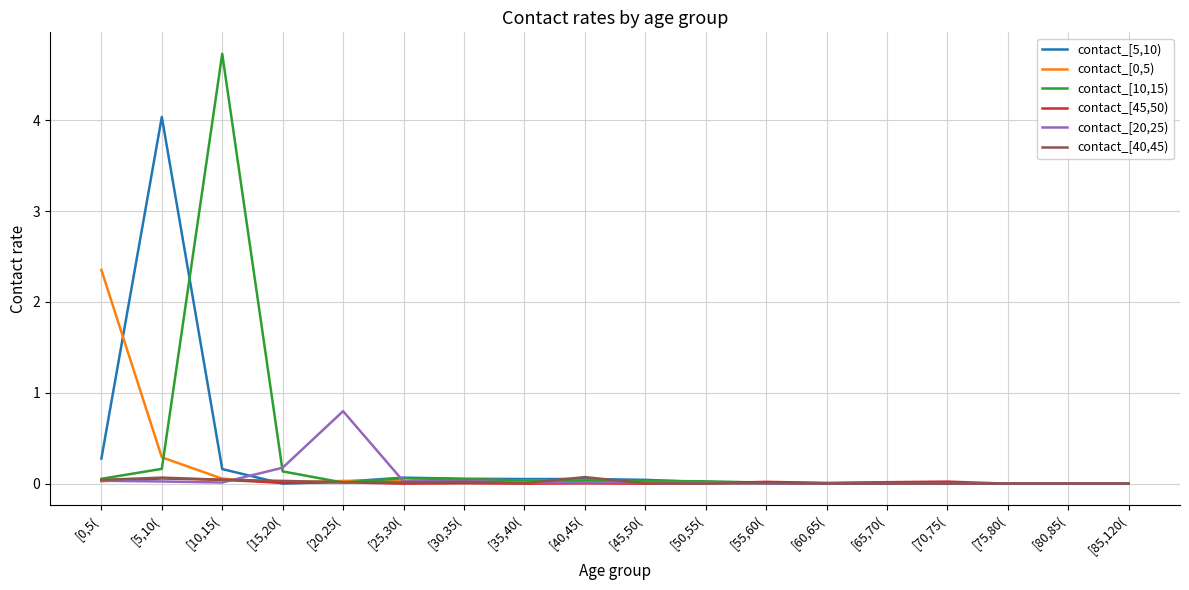

The contact_[0,5) series shows 0.0 at [85,120(. True or false?

True